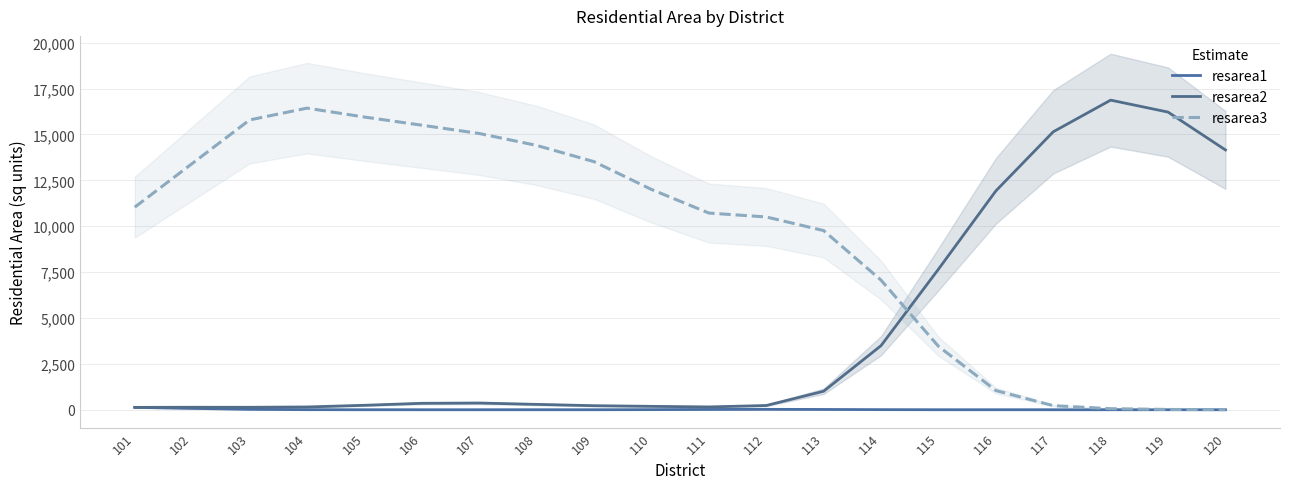

How many series are shown in this chart?

3